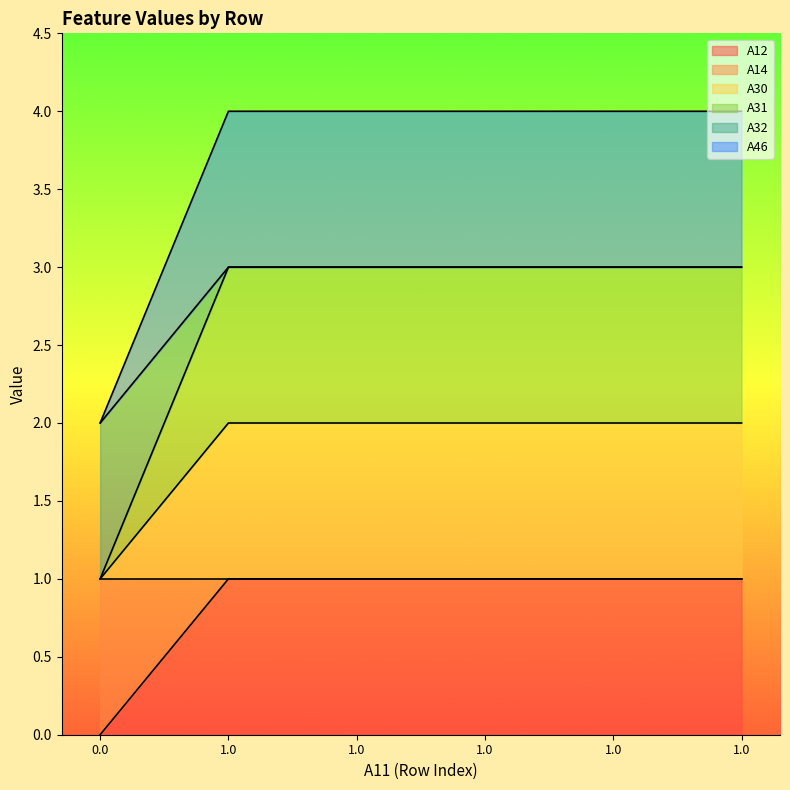

True or false: A14 has more than 0 points higher than both neighbors.

False